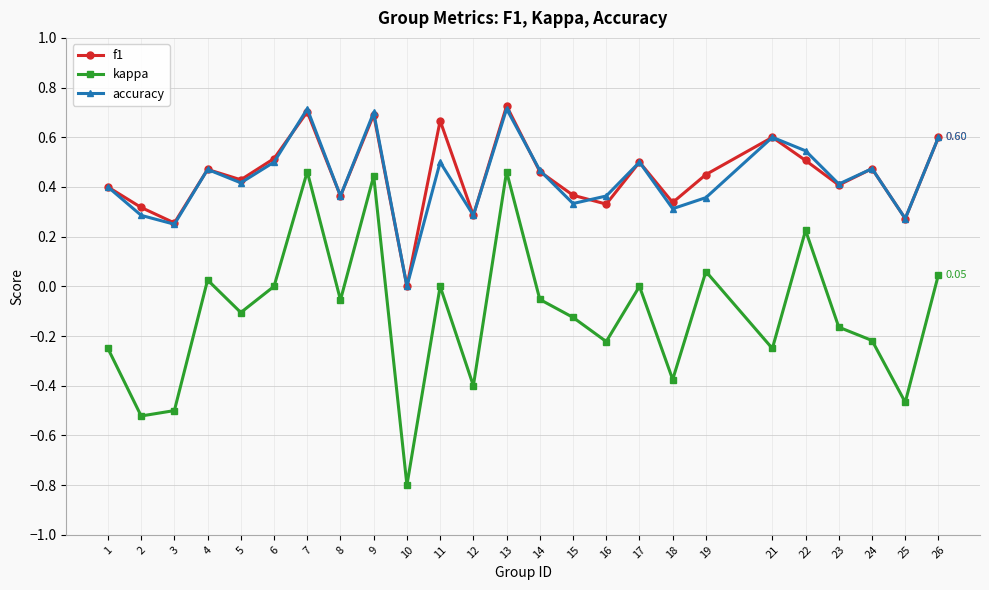

True or false: kappa and f1 cross at least once.

False